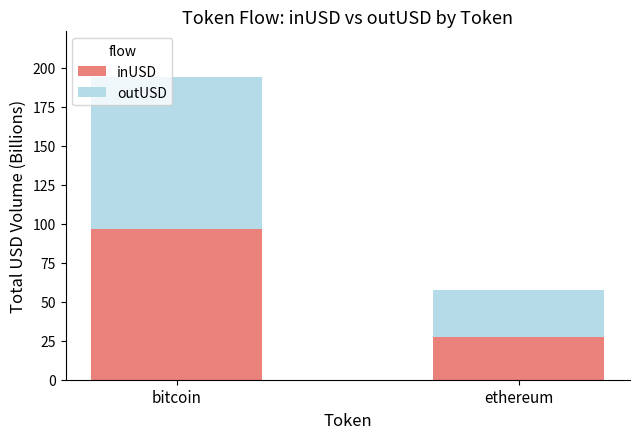

What is the maximum value for inUSD?

96.4